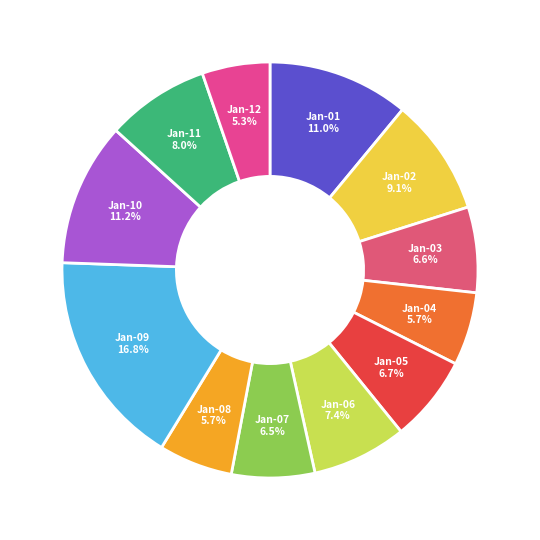

What portion of the pie excludes Jan-04?

94.3%